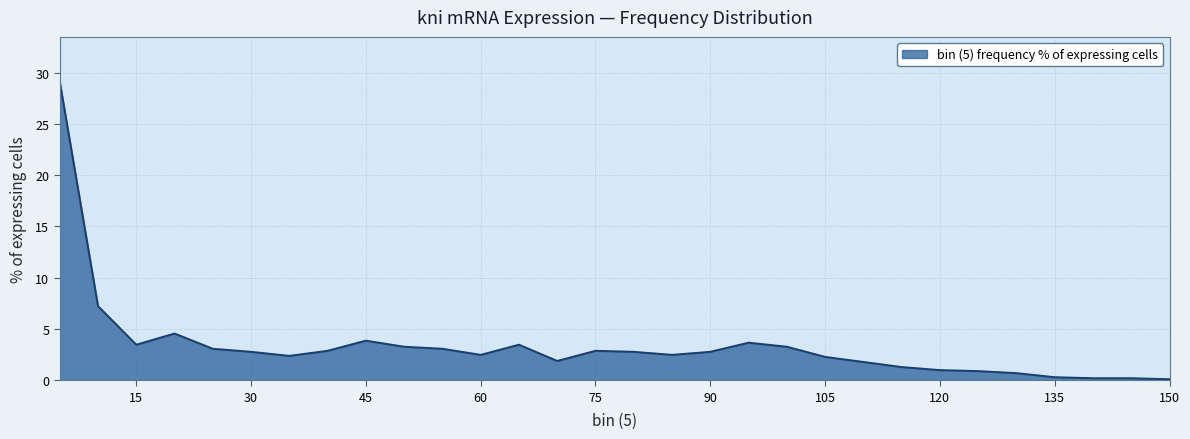

What is the difference between the maximum and minimum values?

29.0